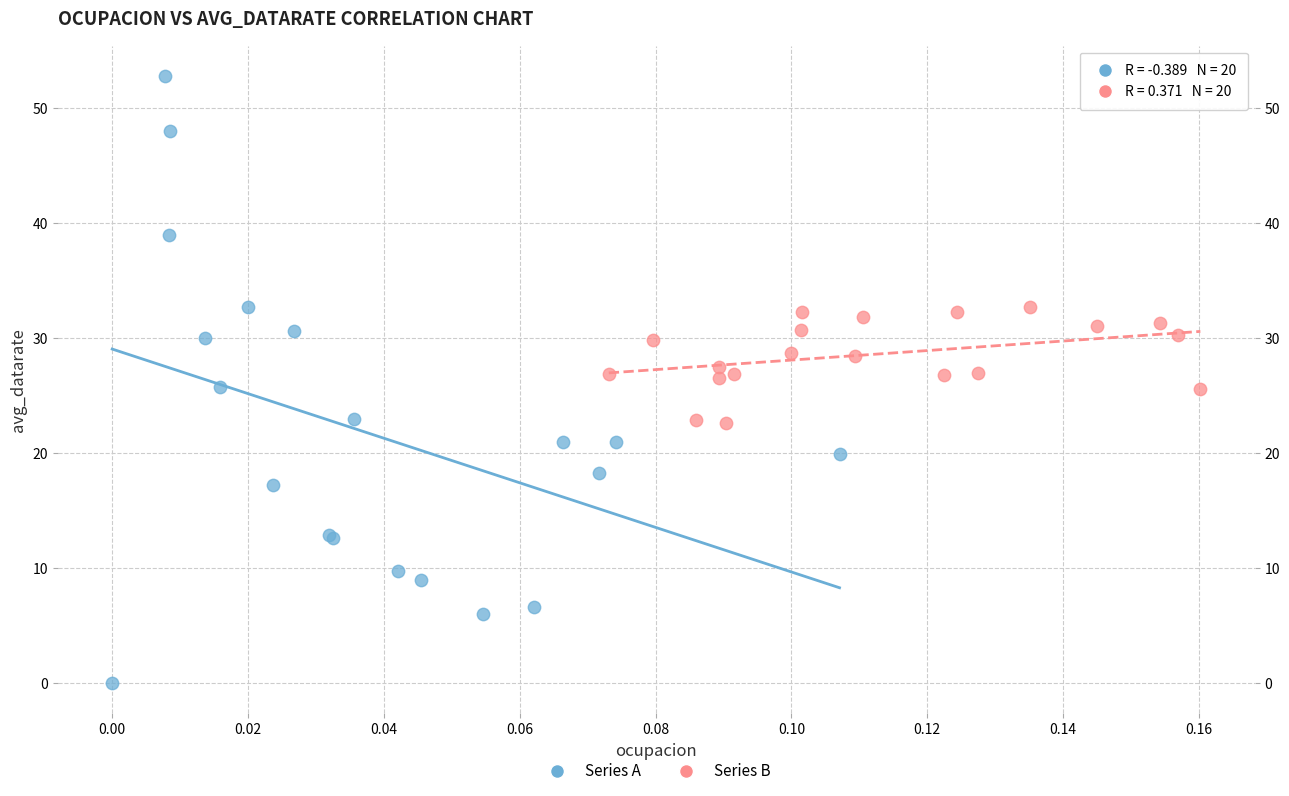

Which series reaches the maximum Y coordinate?

Series A